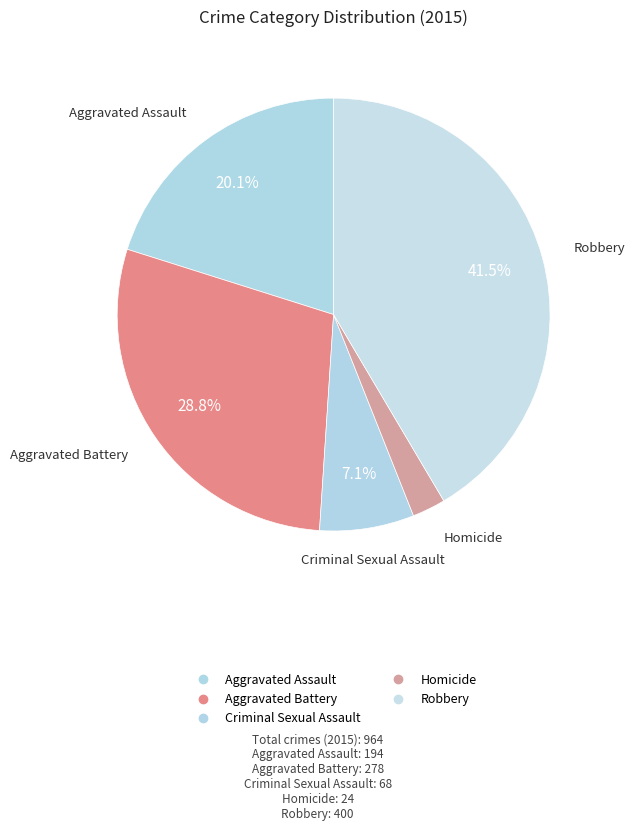

How many segments does this pie chart have?

5